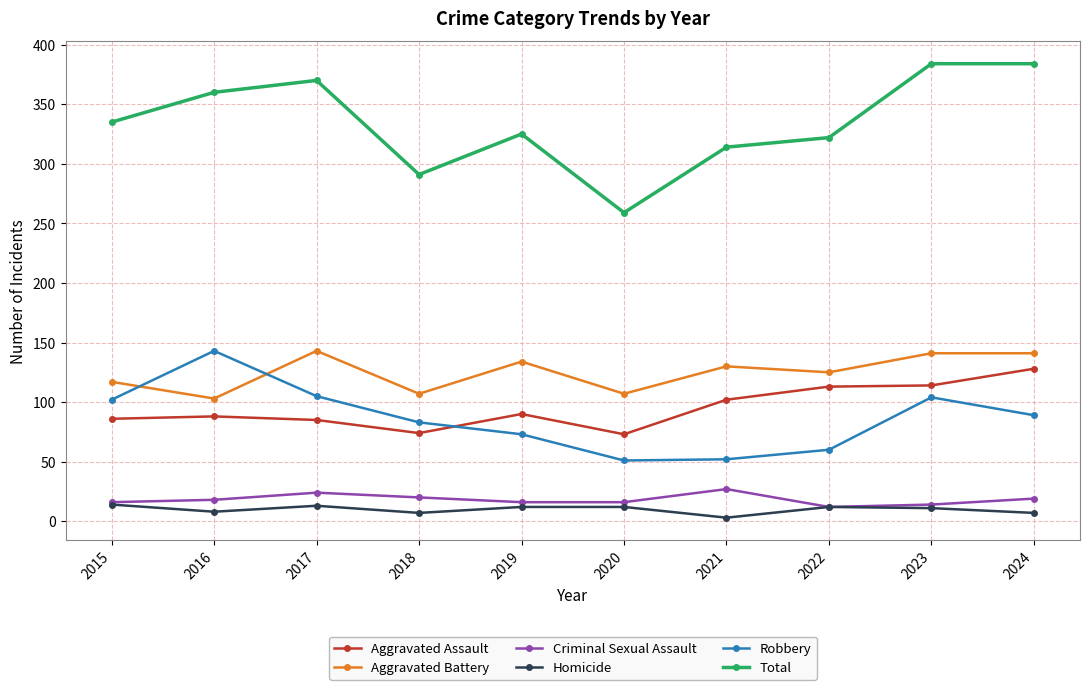

Is this an area chart (filled region under the line)?

No